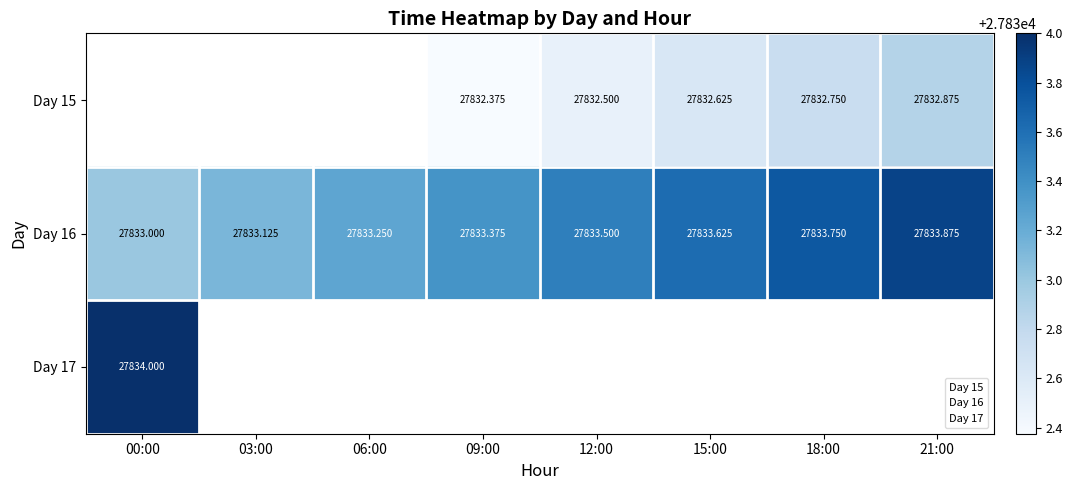

Which series has the widest spread of values?

Day 16